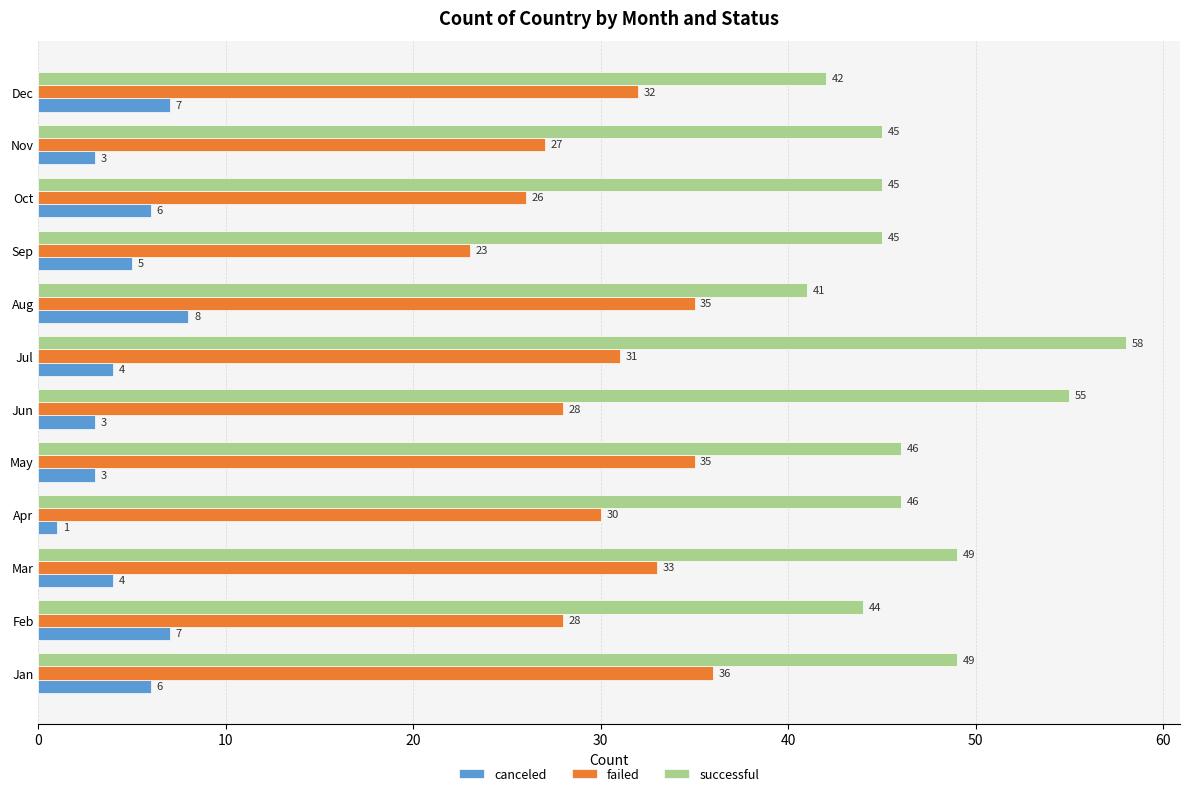

List the series in order of their peak value, highest first.

successful, failed, canceled